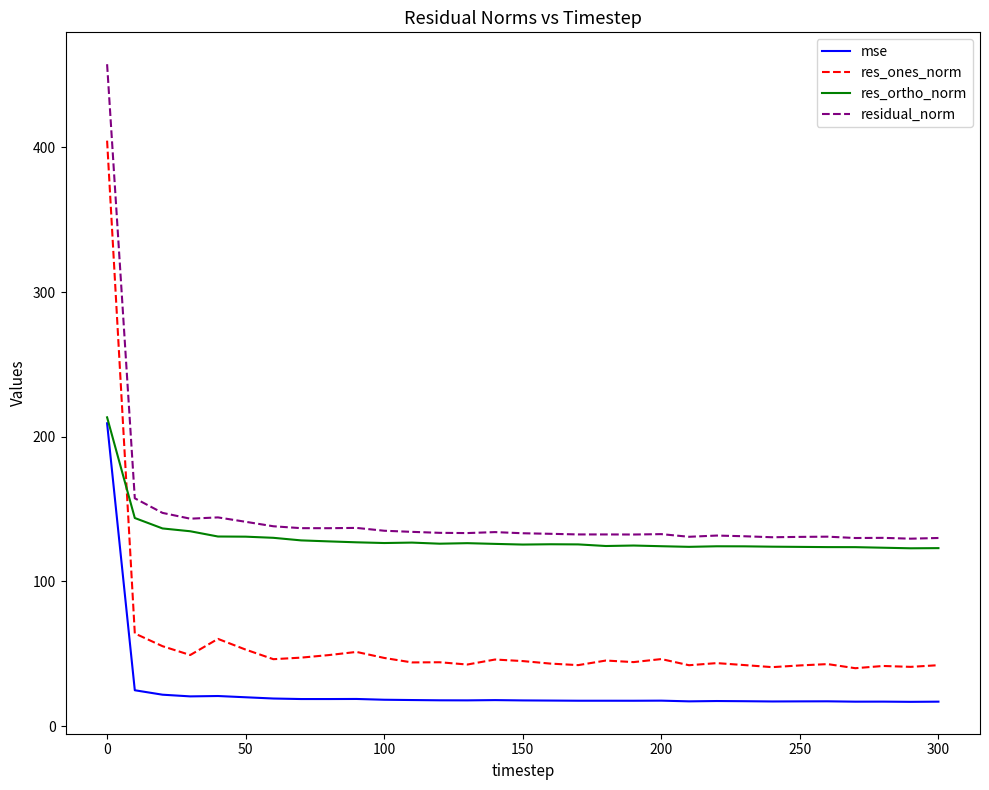

True or false: mse and residual_norm intersect in this chart.

False